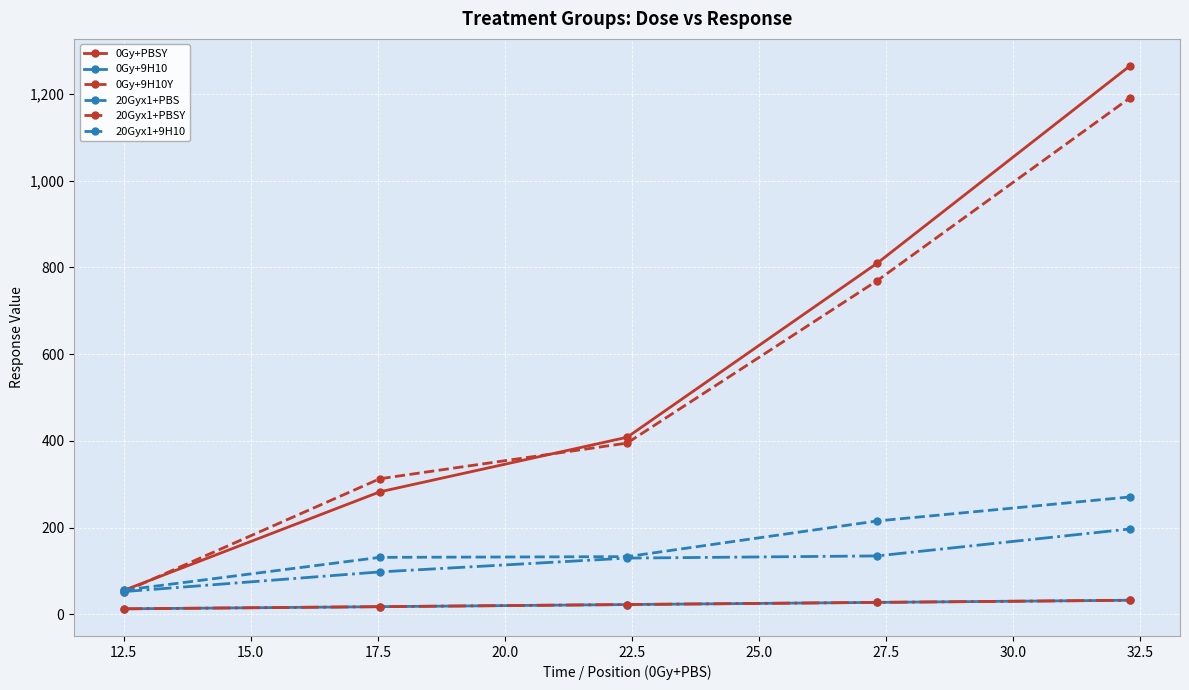

Which series has the widest spread of values?

0Gy+PBSY